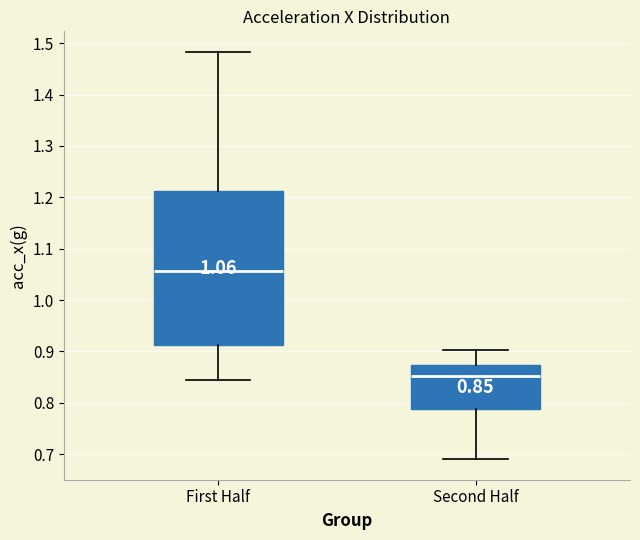

Which box's median line is the lowest?

Second Half